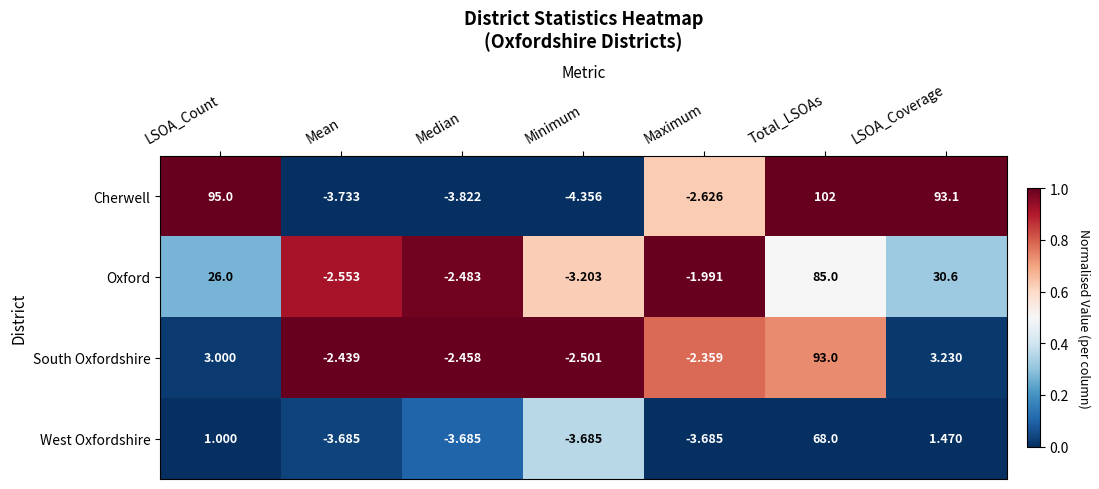

Which series has the largest total across all categories?

Cherwell